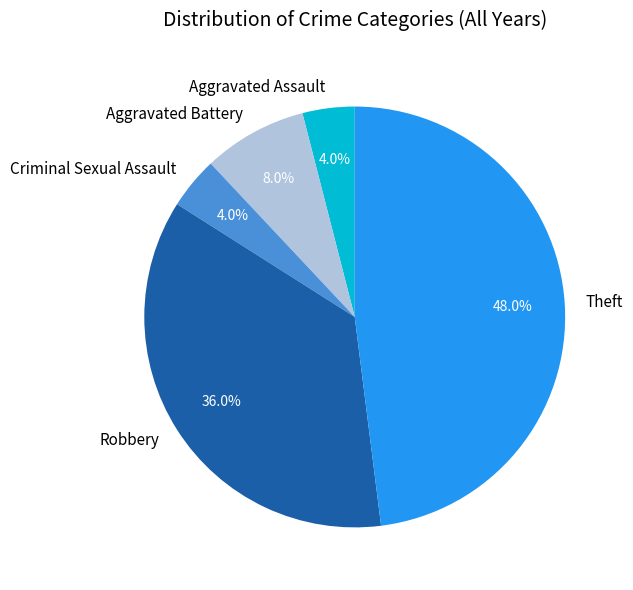

Which slice is the largest?

Theft